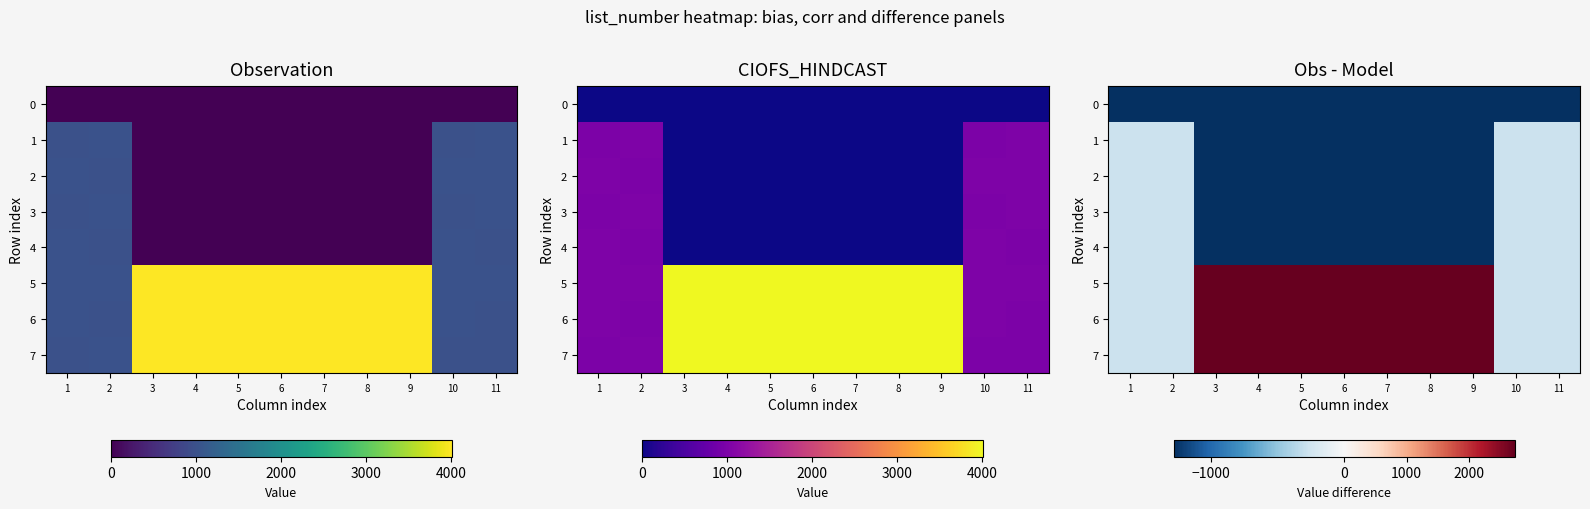

Which has a higher value, 4 or 5?

4